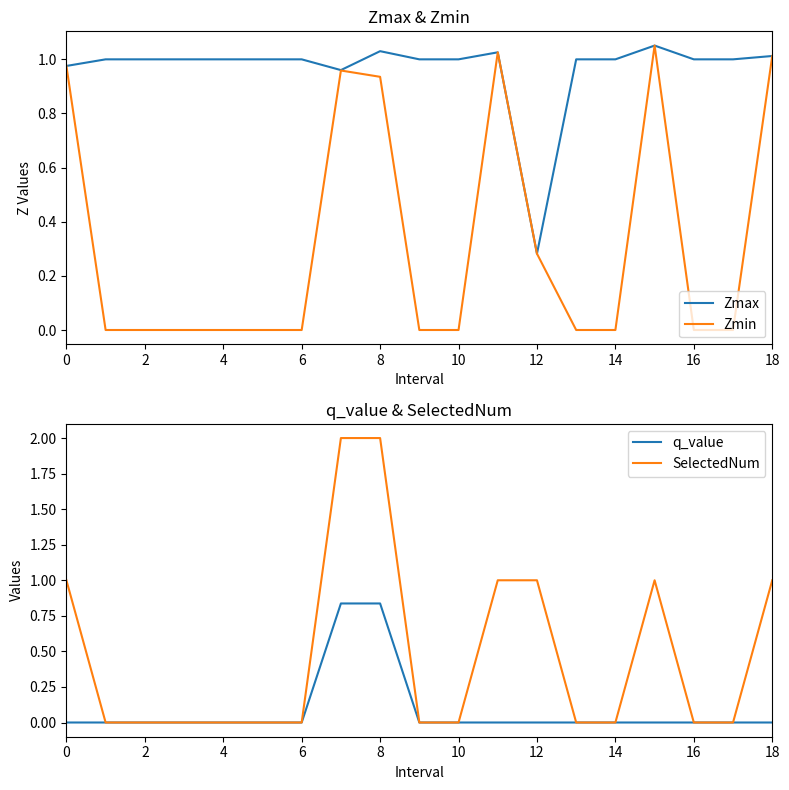

At which label is Zmax closest to 0?

12